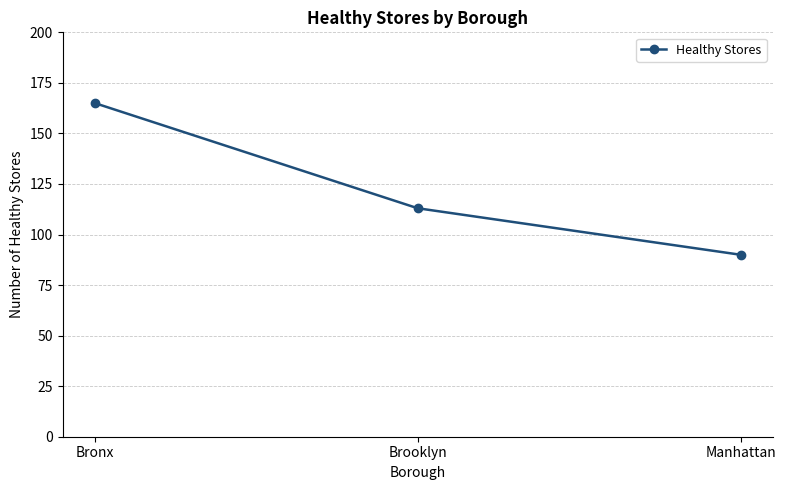

Where is the data nearest to the value 127?

Brooklyn